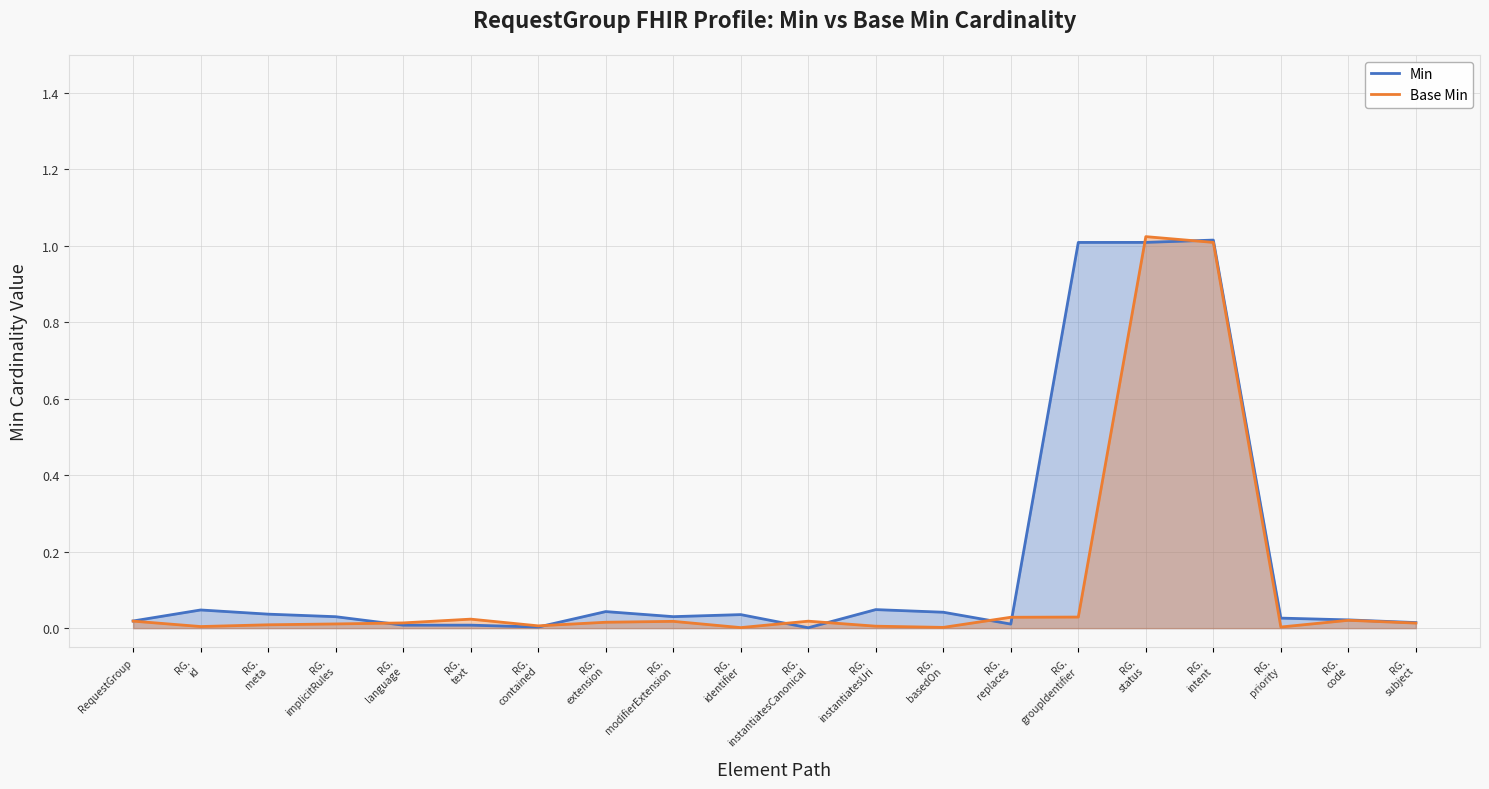

Reading left to right, list all the values displayed in this chart.

Min: RequestGroup=0.0	RG.
id=0.0	RG.
meta=0.0	RG.
implicitRules=0.0	RG.
language=0.0	RG.
text=0.0	RG.
contained=0.0	RG.
extension=0.0	RG.
modifierExtension=0.0	RG.
identifier=0.0	RG.
instantiatesCanonical=0.0	RG.
instantiatesUri=0.0	RG.
basedOn=0.0	RG.
replaces=0.0	RG.
groupIdentifier=1.0	RG.
status=1.0	RG.
intent=1.0	RG.
priority=0.0	RG.
code=0.0	RG.
subject=0.0
Base Min: RequestGroup=0.0	RG.
id=0.0	RG.
meta=0.0	RG.
implicitRules=0.0	RG.
language=0.0	RG.
text=0.0	RG.
contained=0.0	RG.
extension=0.0	RG.
modifierExtension=0.0	RG.
identifier=0.0	RG.
instantiatesCanonical=0.0	RG.
instantiatesUri=0.0	RG.
basedOn=0.0	RG.
replaces=0.0	RG.
groupIdentifier=0.0	RG.
status=1.0	RG.
intent=1.0	RG.
priority=0.0	RG.
code=0.0	RG.
subject=0.0